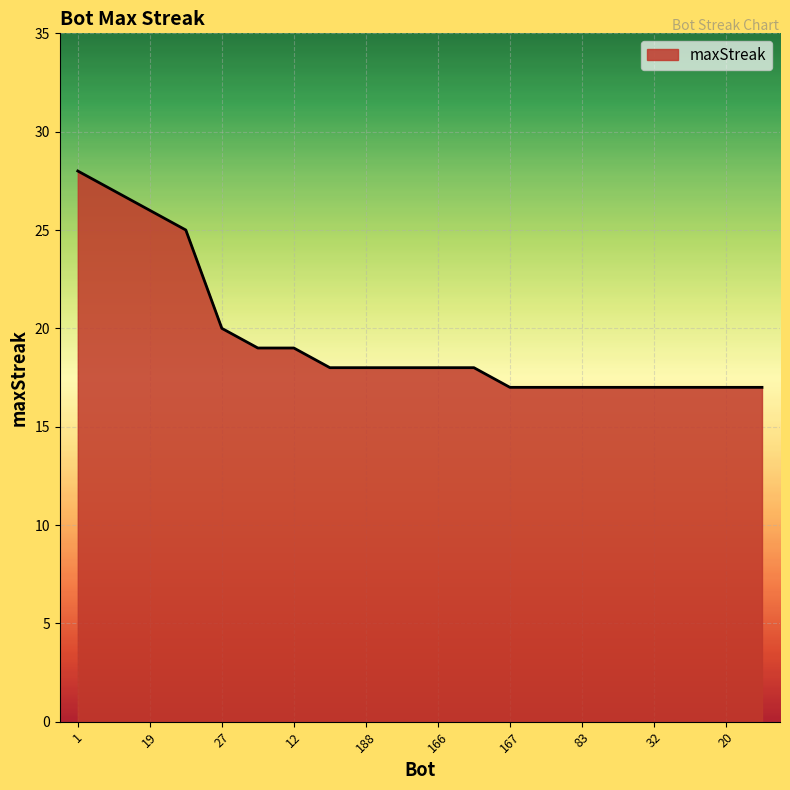

What is the difference between the maximum and minimum values?

11